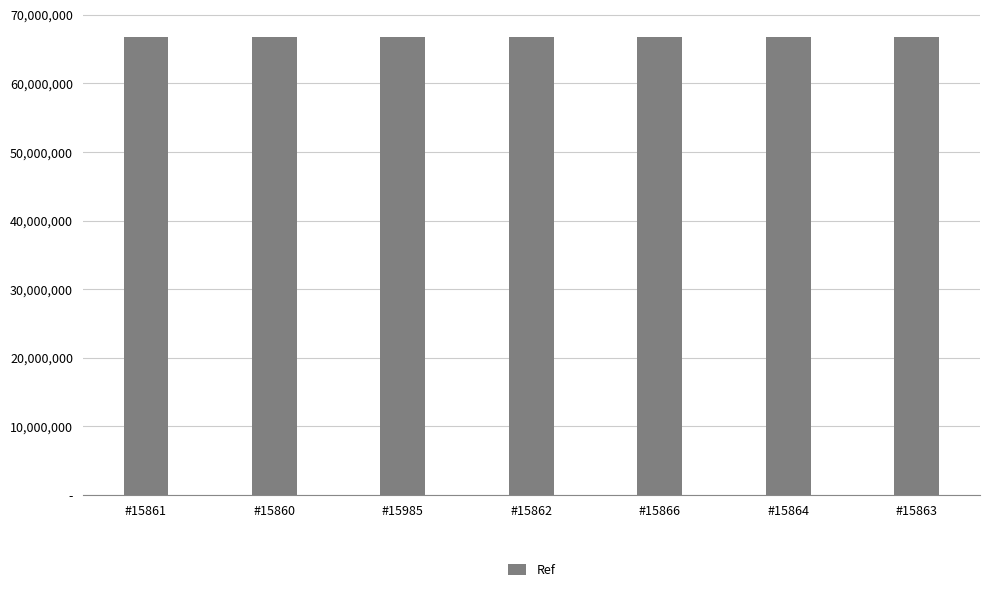

Between #15985 and #15863, which is larger?

#15863